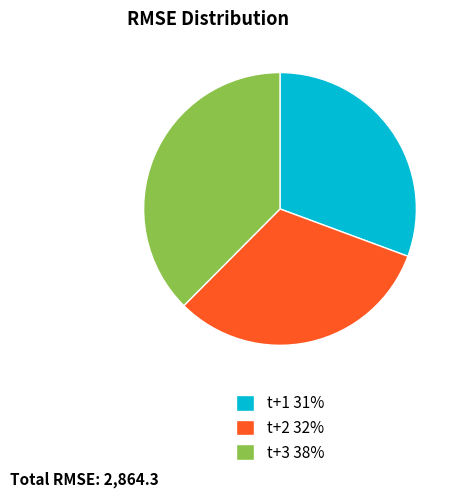

Does t+1 account for over 50% of the chart?

No